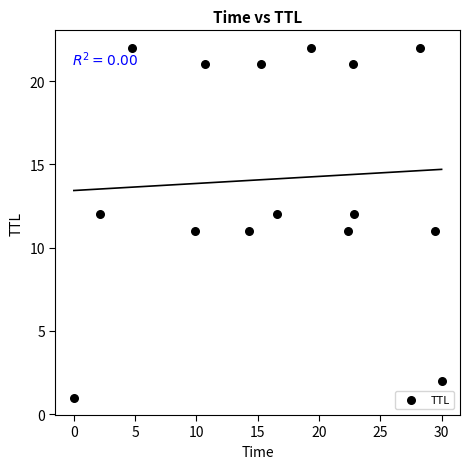

What is the range of Y values (max minus min)?

21